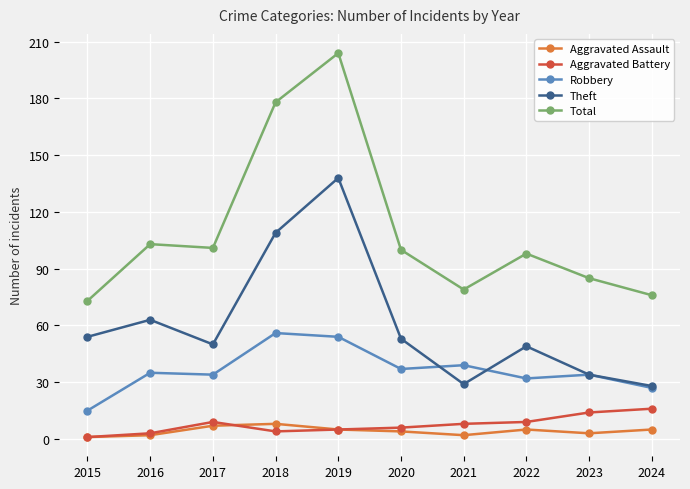

Is the value of Total at 2021 greater than the value of Aggravated Battery at 2023?

Yes